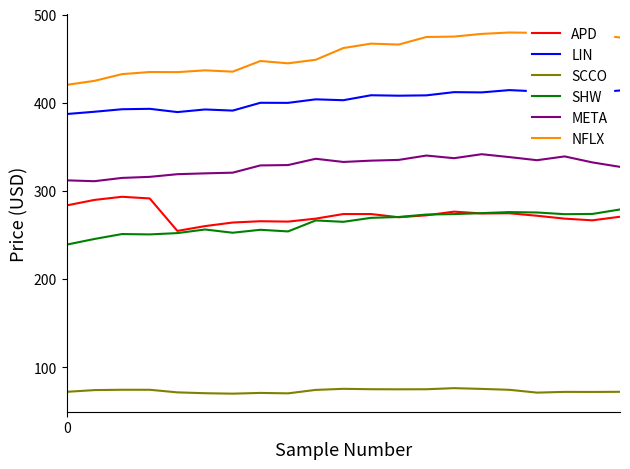

True or false: NFLX and SHW cross at least once.

False